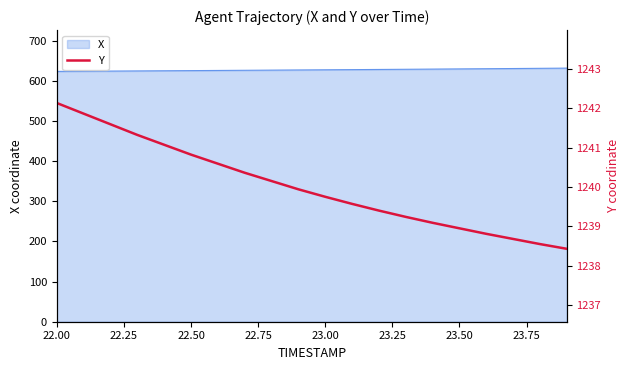

What is the difference between the maximum and minimum values?

3.7